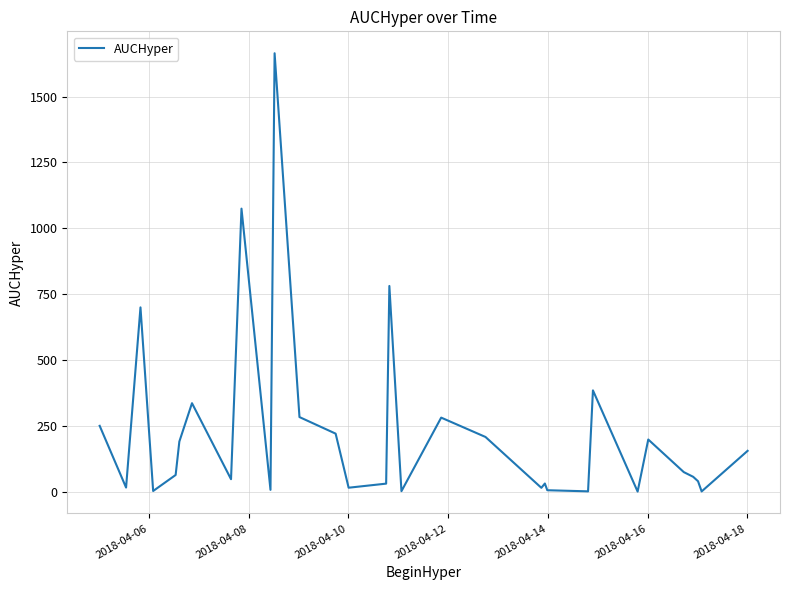

What is the difference between the maximum and minimum values?

1664.3